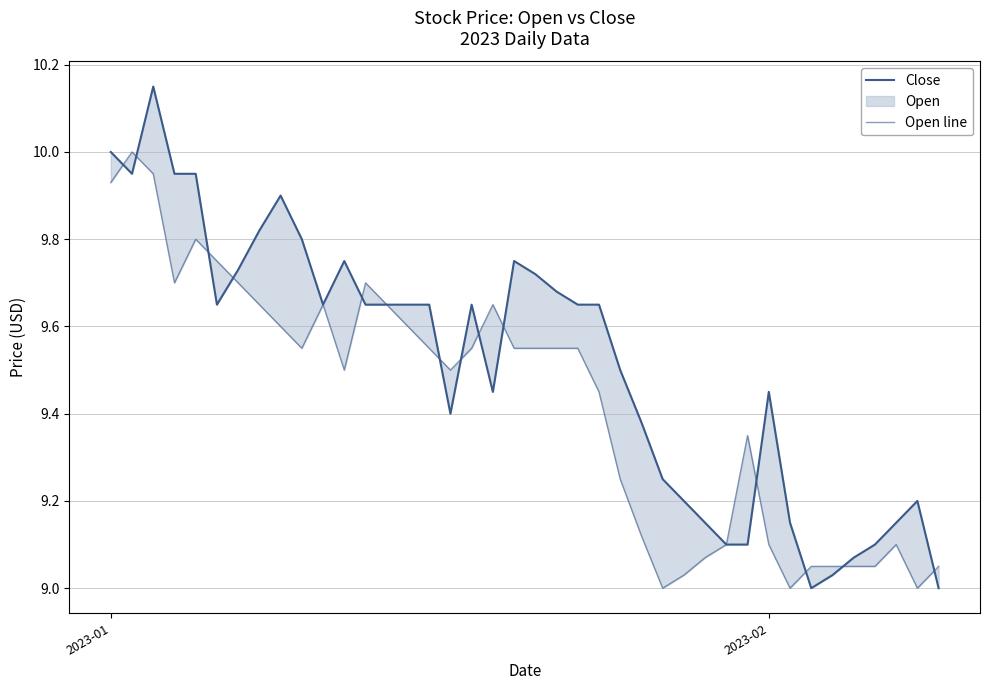

How many lines are shown in the chart?

2